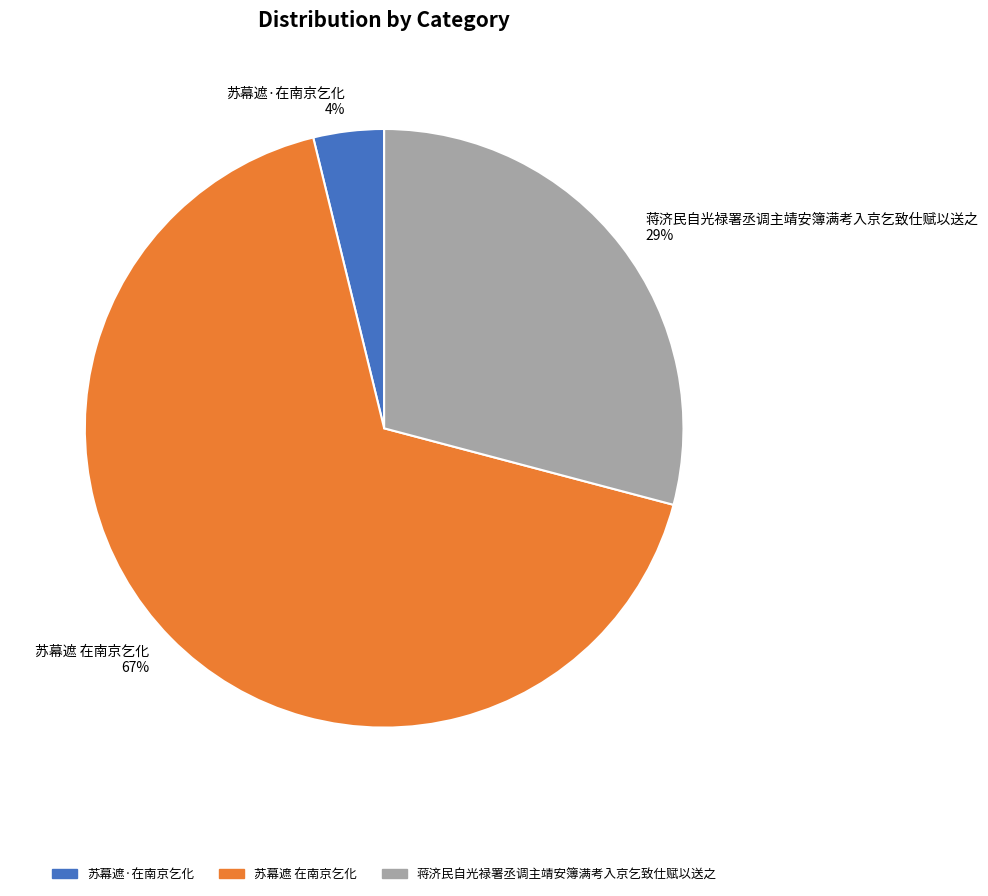

To the nearest percent, what percentage of the pie is 苏幕遮·在南京乞化?

4%